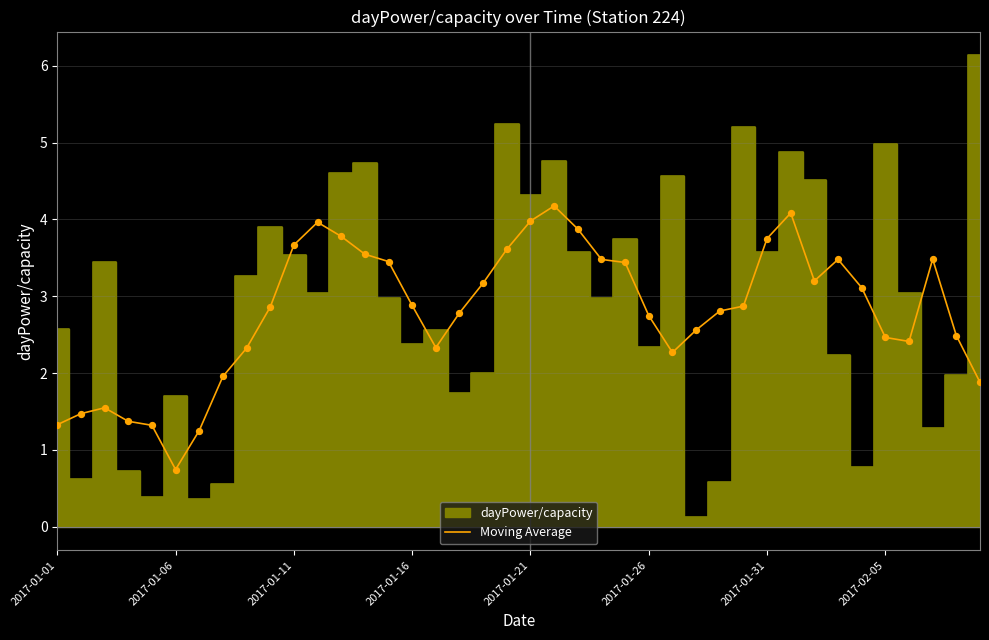

What is the maximum value for Moving Average?

4.2